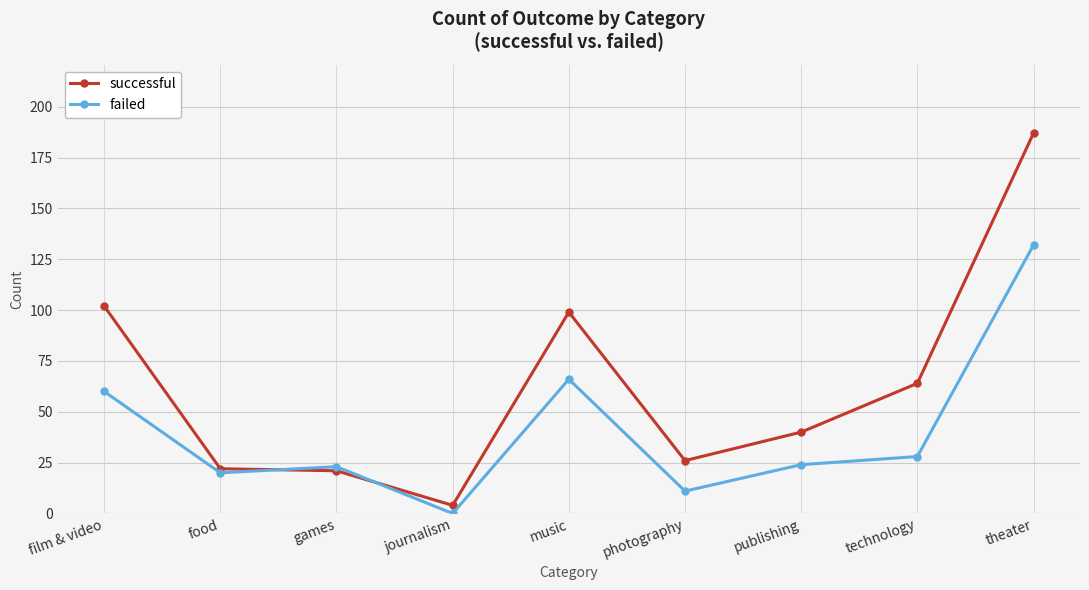

What are all the series names shown in the legend?

successful, failed